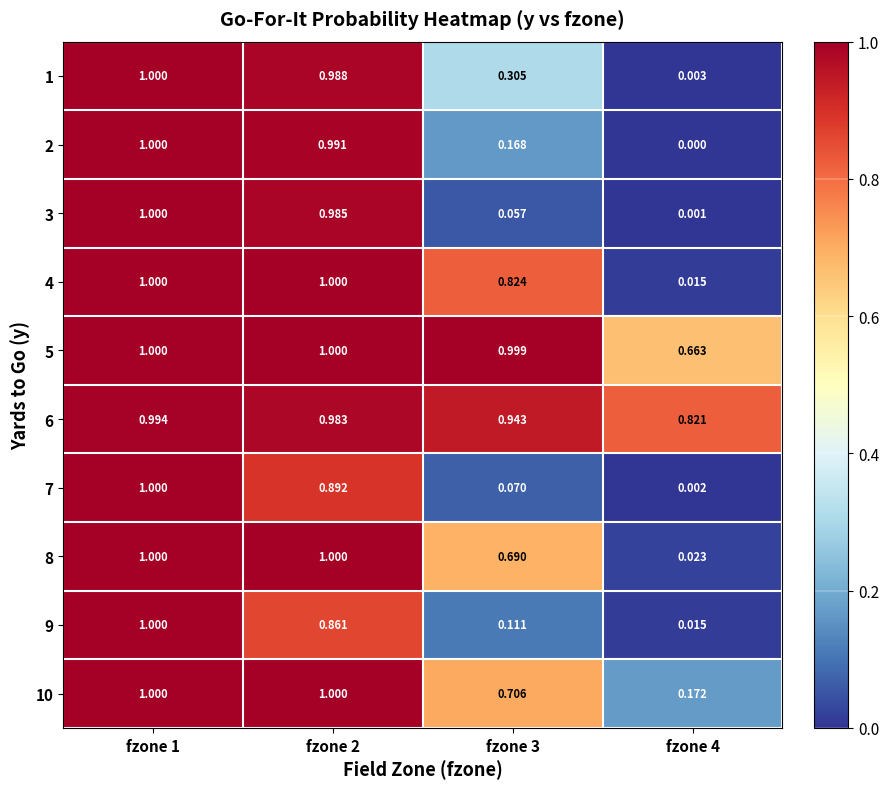

How many data points does each series have?

4